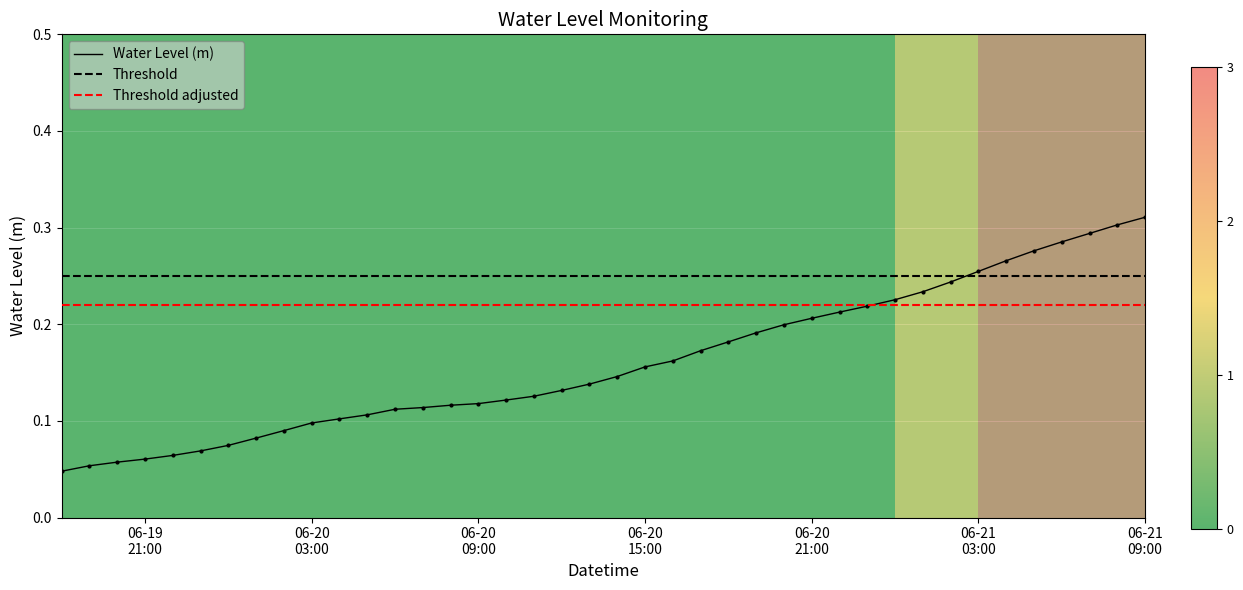

Which has a higher value, 2023-06-20 14:00:00 or 2023-06-21 04:00:00?

2023-06-21 04:00:00